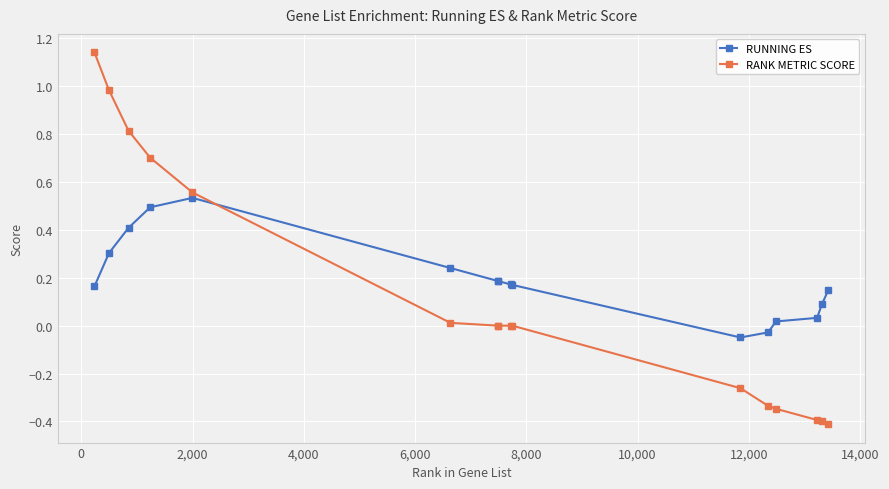

What is the smallest value displayed?

-0.4